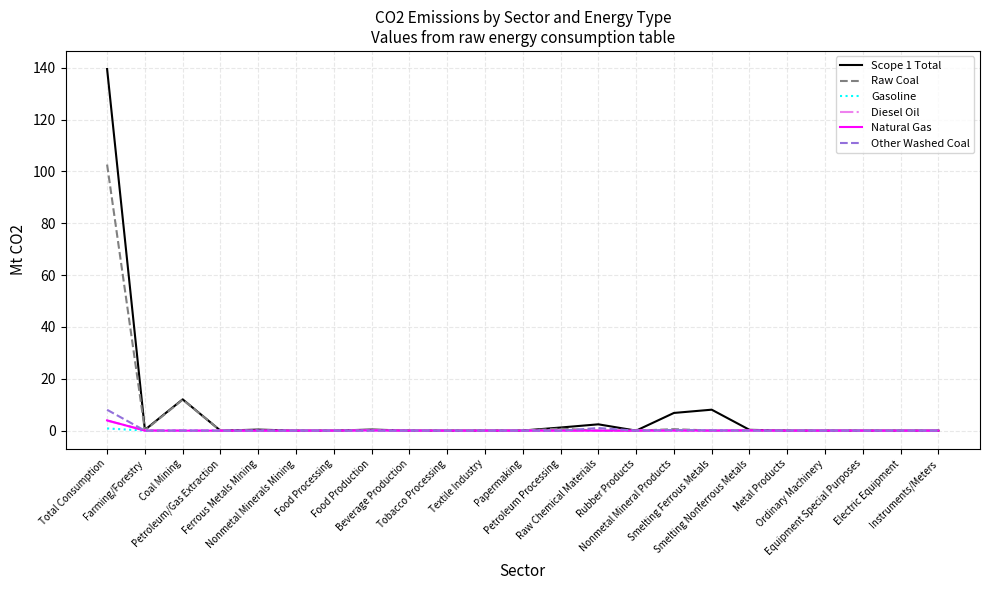

Which series has the widest spread of values?

Scope 1 Total